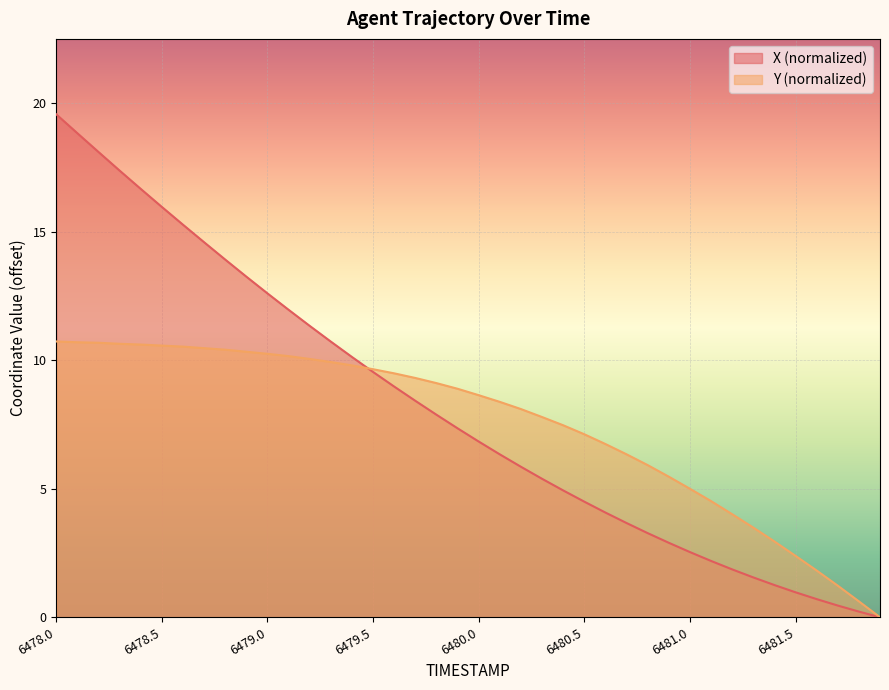

How many values in X are above zero?

39